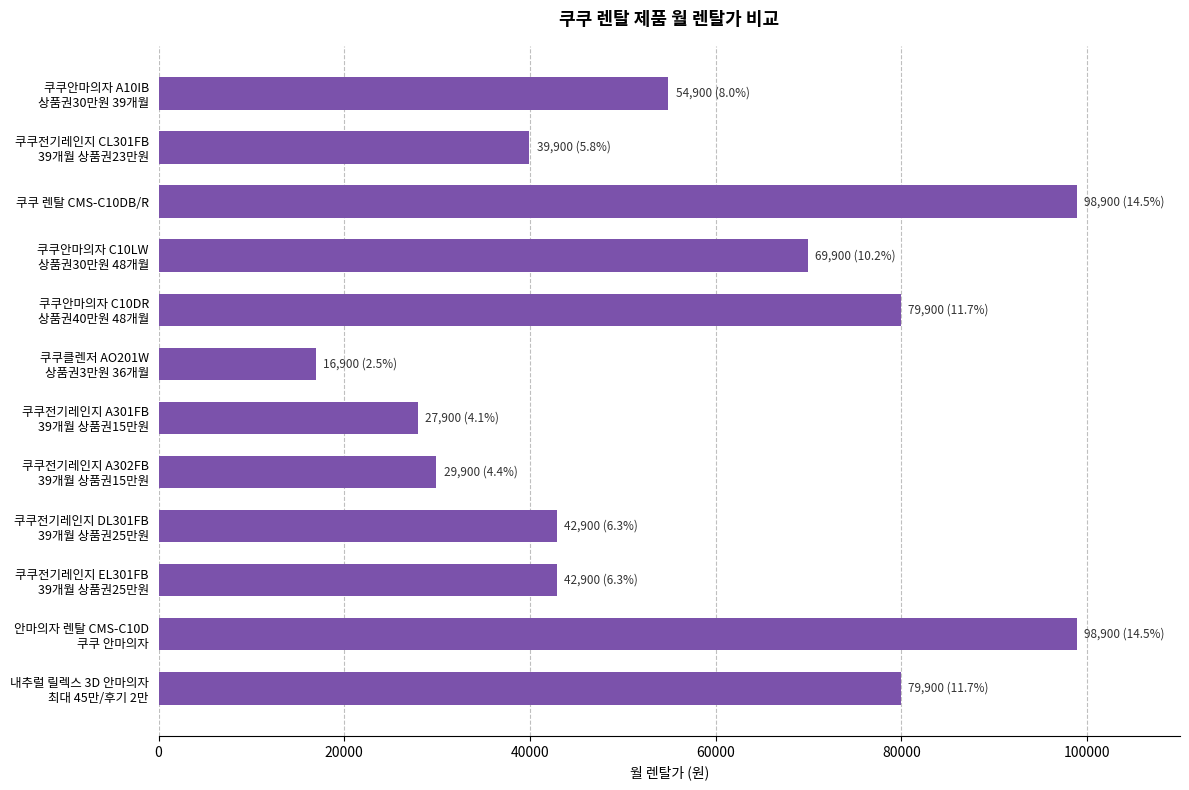

What is the sum of all values?

682800